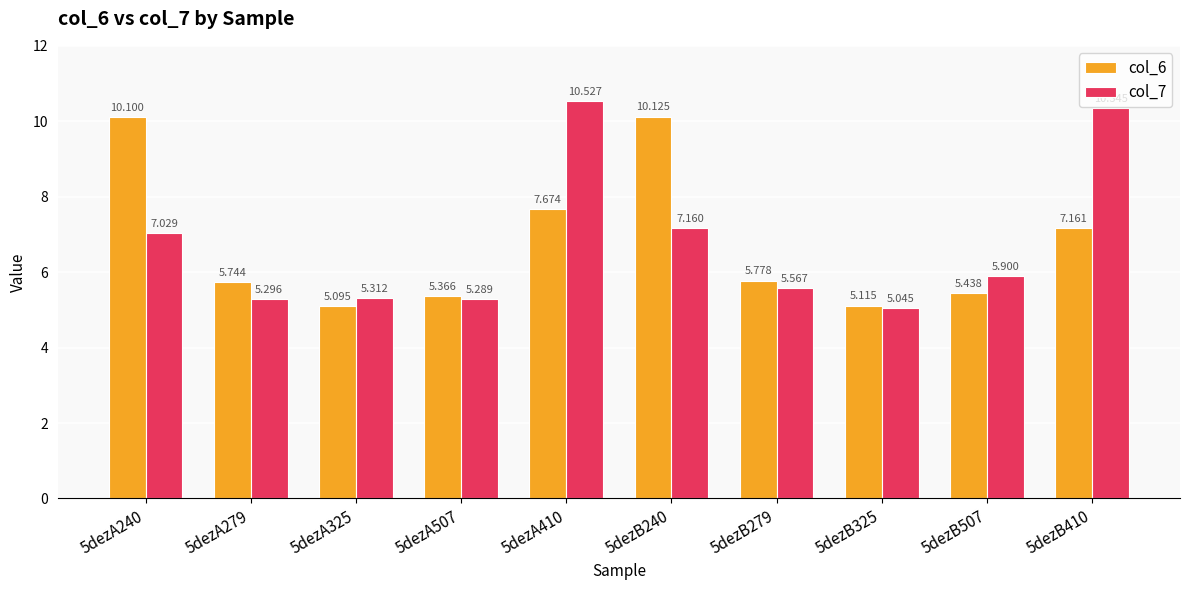

What is the smallest value displayed?

5.0